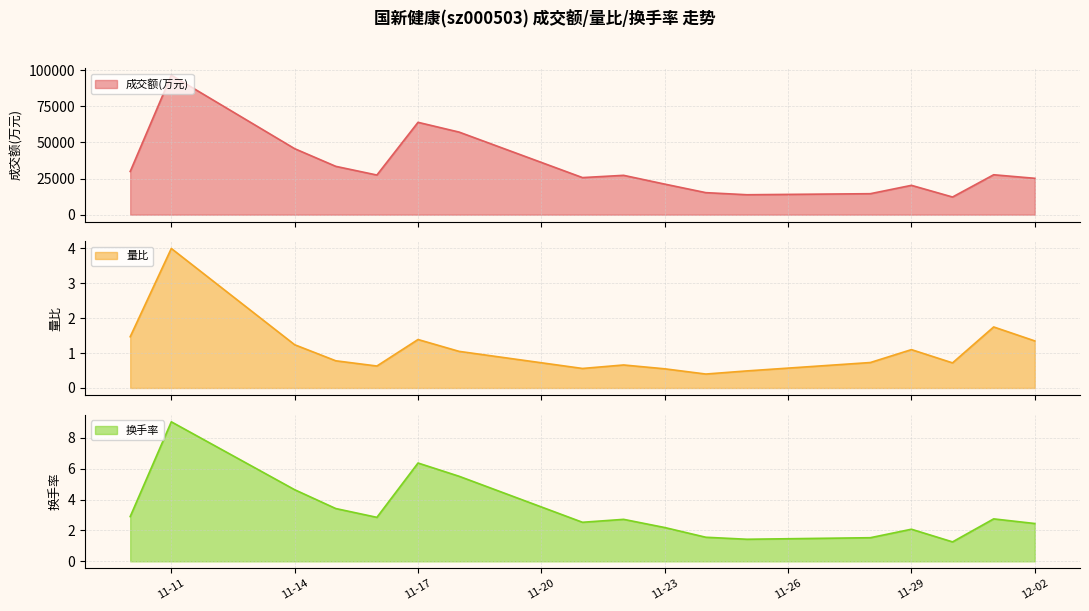

What is the minimum value for 成交额(万元)?

12207